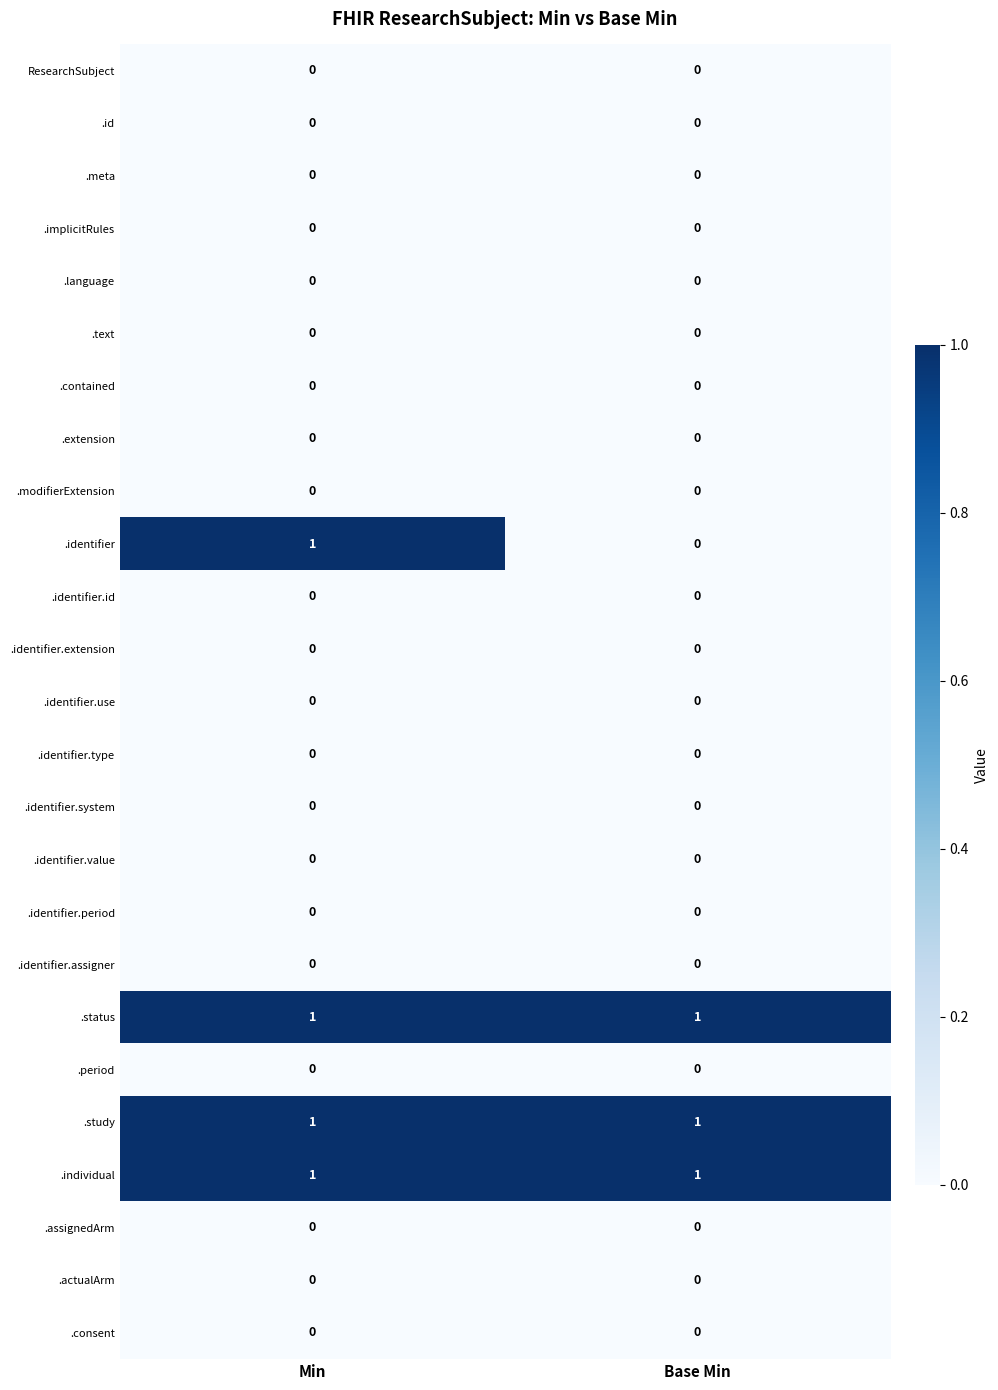

What is the total value across all series at Min?

4